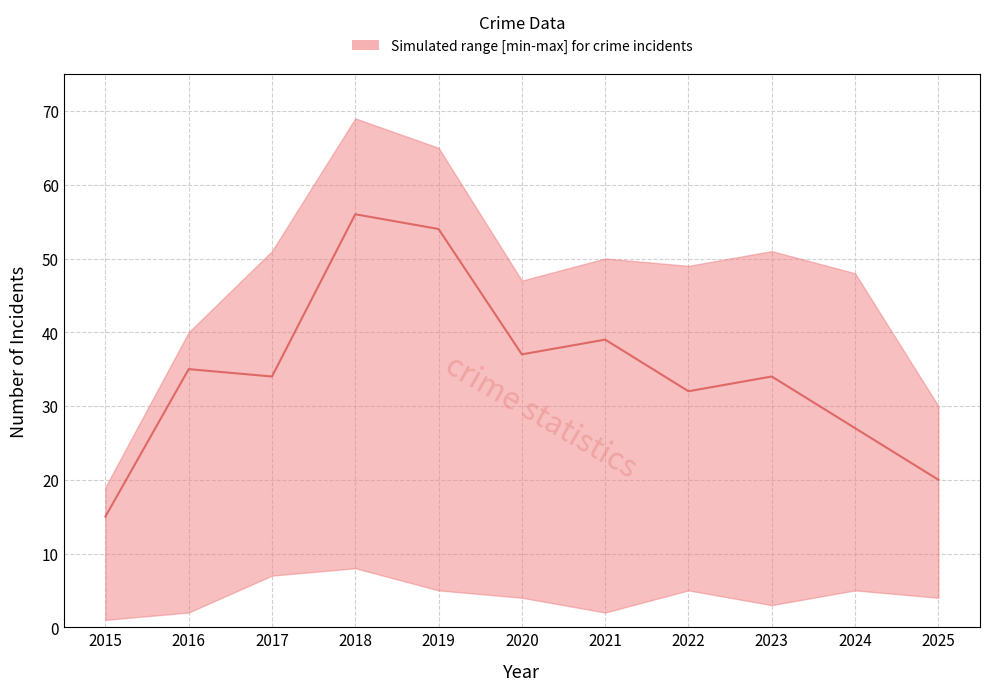

Rank the categories by value from highest to lowest.

2018, 2019, 2021, 2020, 2016, 2017, 2023, 2022, 2024, 2025, 2015